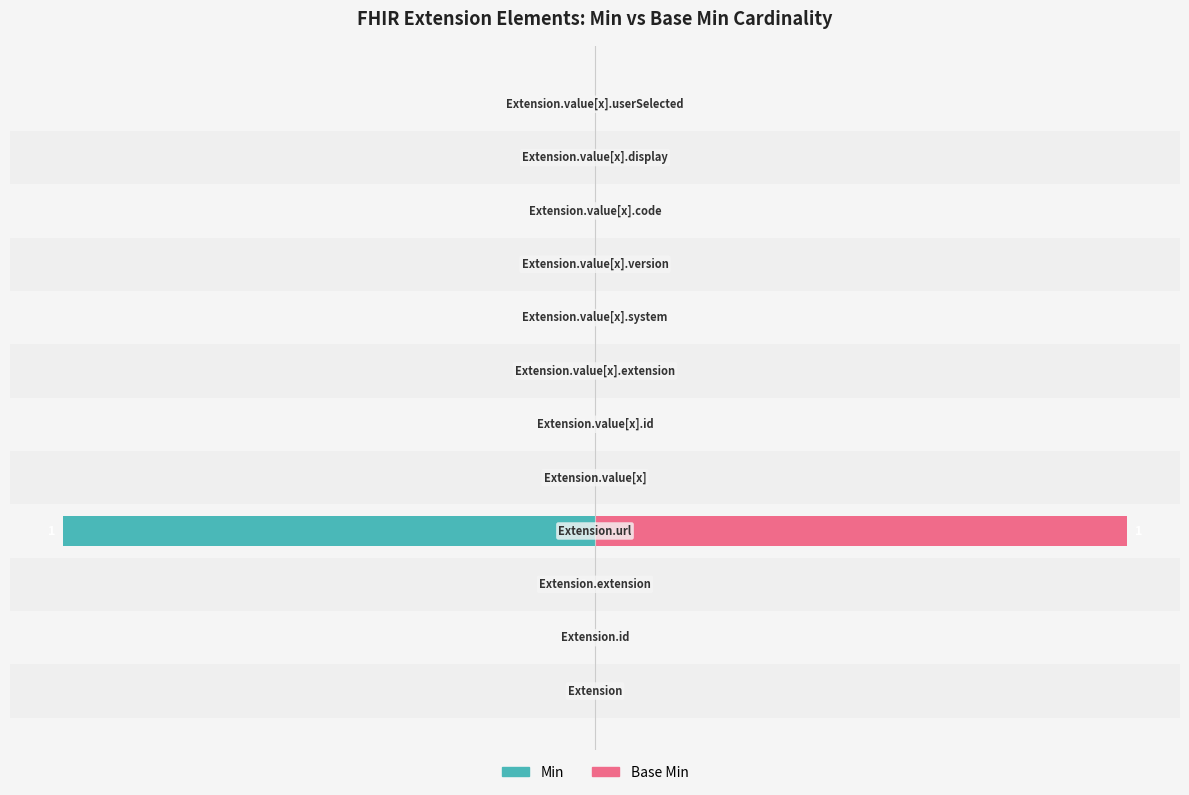

Rank the series by their maximum value, from lowest to highest.

Min, Base Min